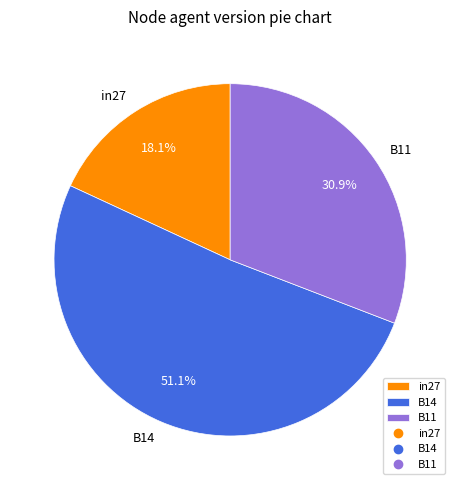

Between in27 and B14, which is larger?

B14